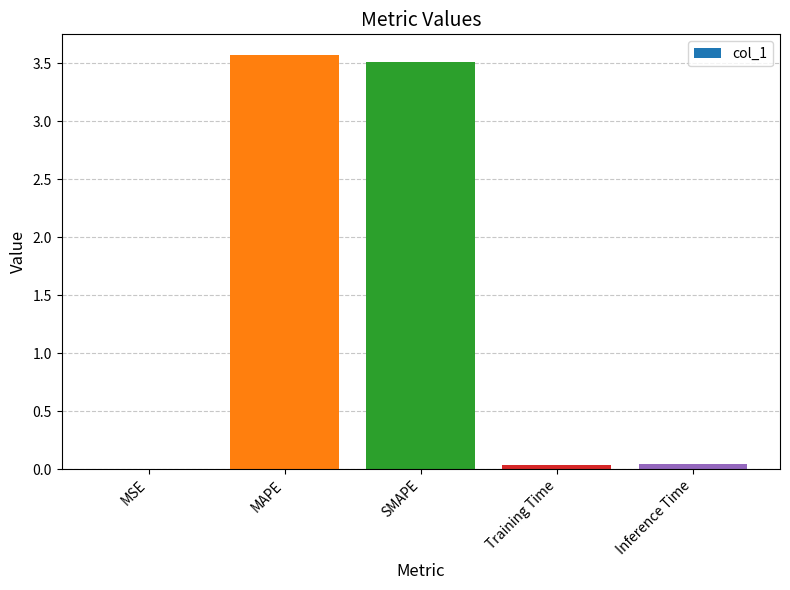

What is the sum of all values?

7.2